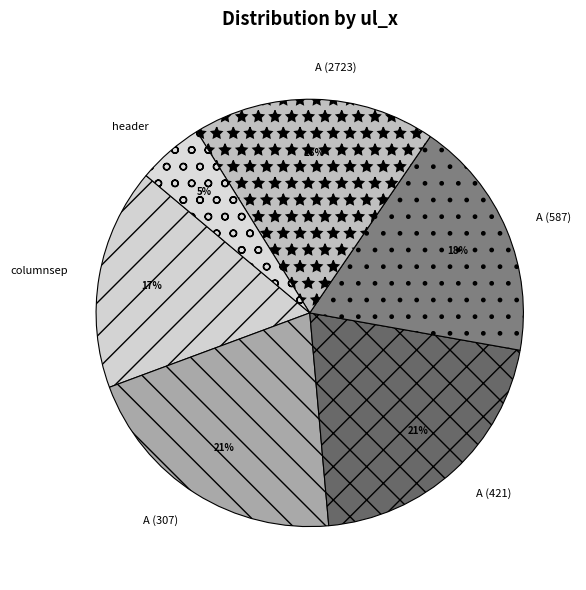

Is it true that A (421) is 32% of the pie?

False